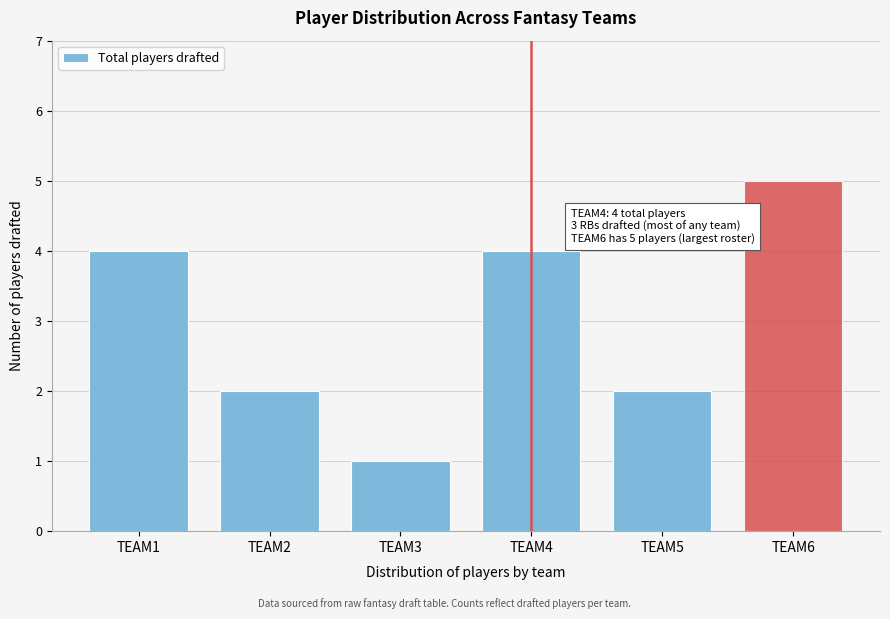

Reading right to left, extract all data points from this chart.

5	2	4	1	2	4